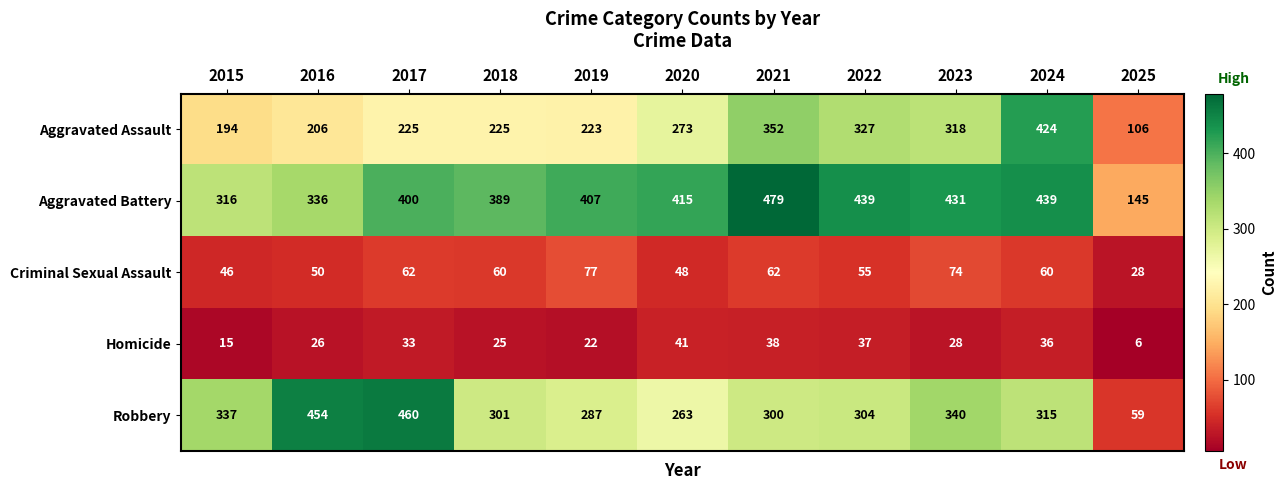

What is the minimum value shown in the chart?

6